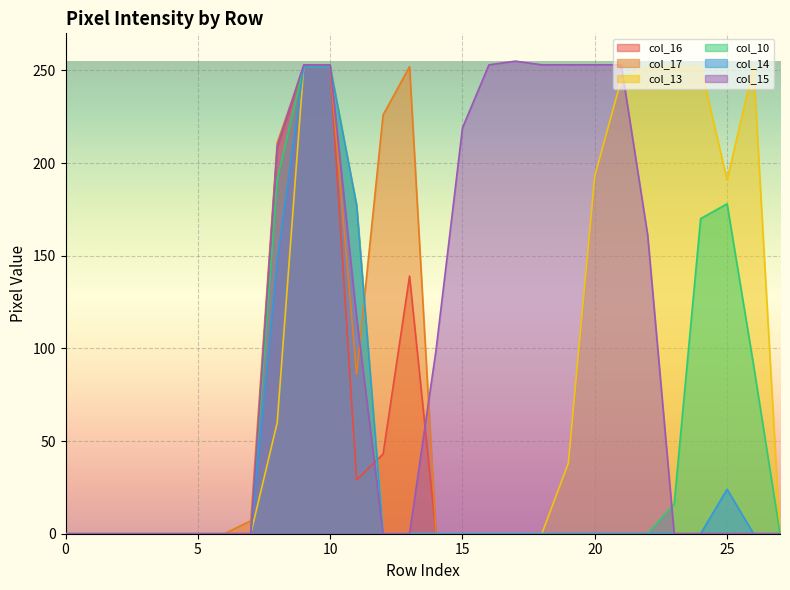

True or false: col_14 and col_10 cross at least once.

False